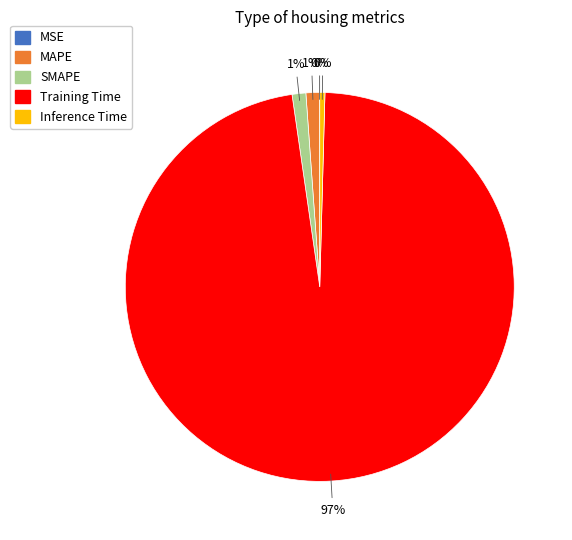

Do Training Time and MAPE together represent more than half of the pie?

Yes